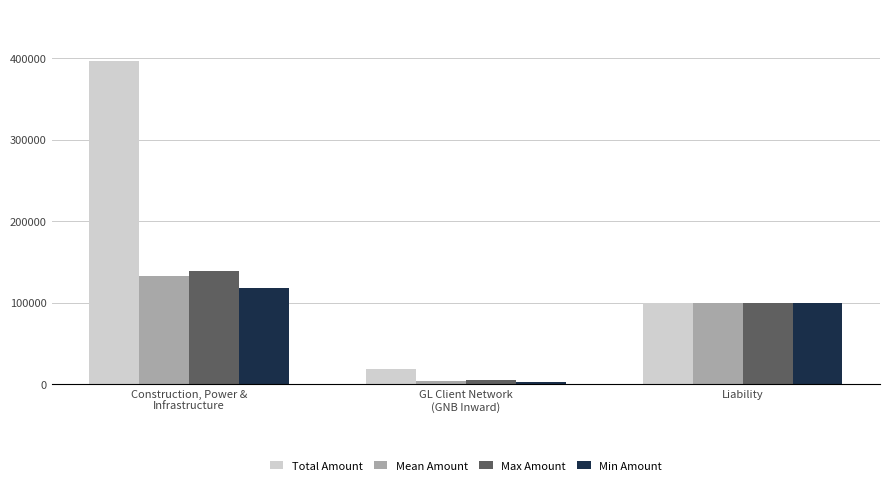

How many data points does each series have?

3